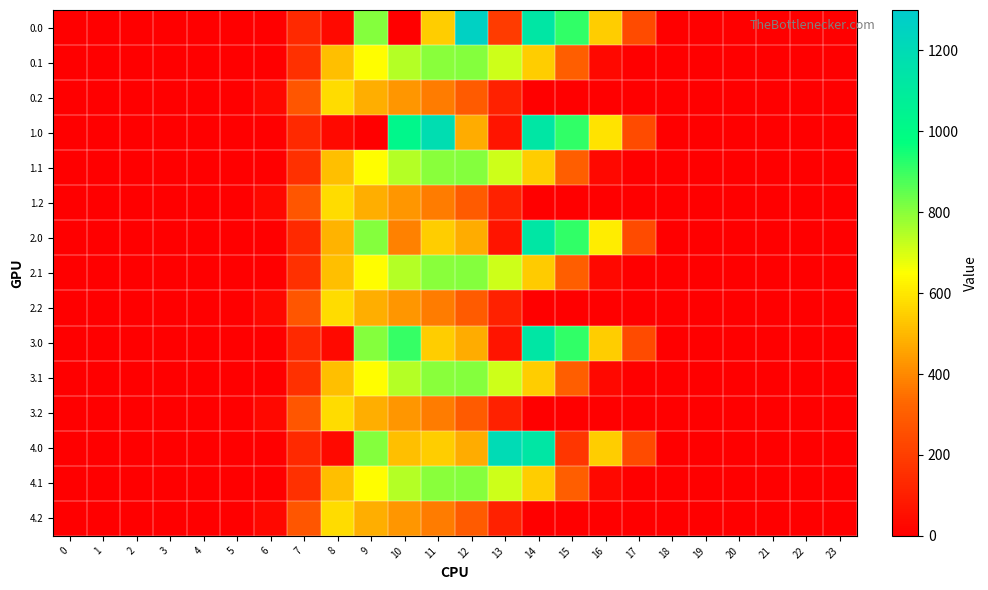

At which category is the sum across all series the highest?

11